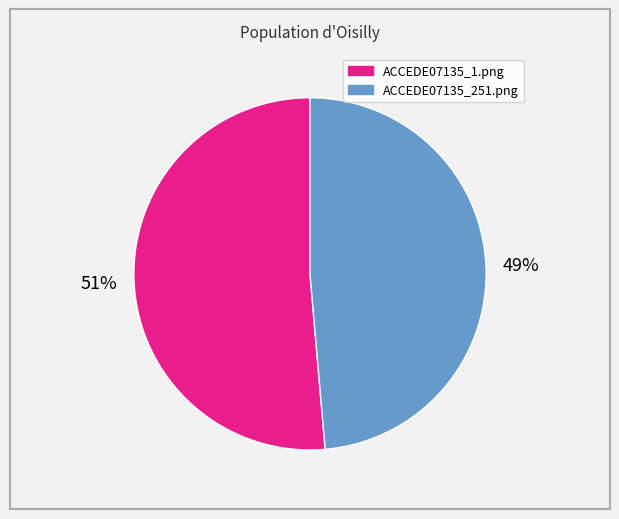

To the nearest percent, what is the combined percentage of ACCEDE07135_1.png and ACCEDE07135_251.png?

100%